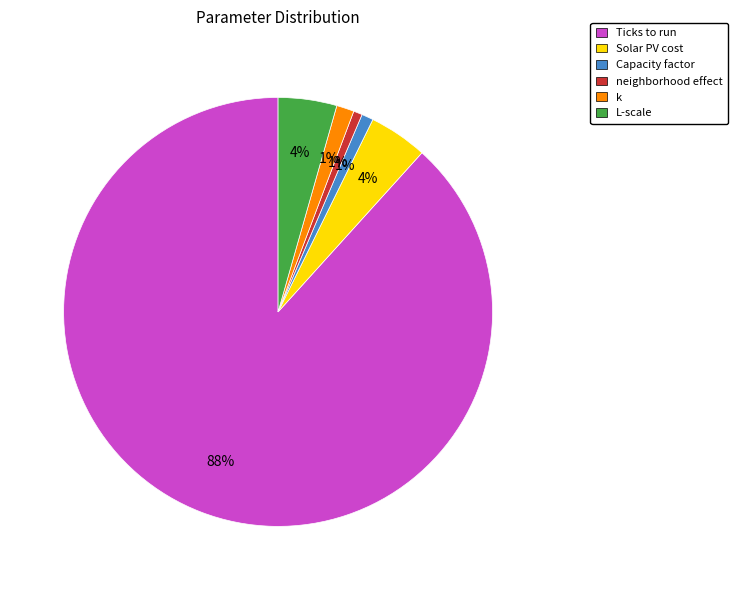

To the nearest percent, what portion does Capacity factor represent?

1%